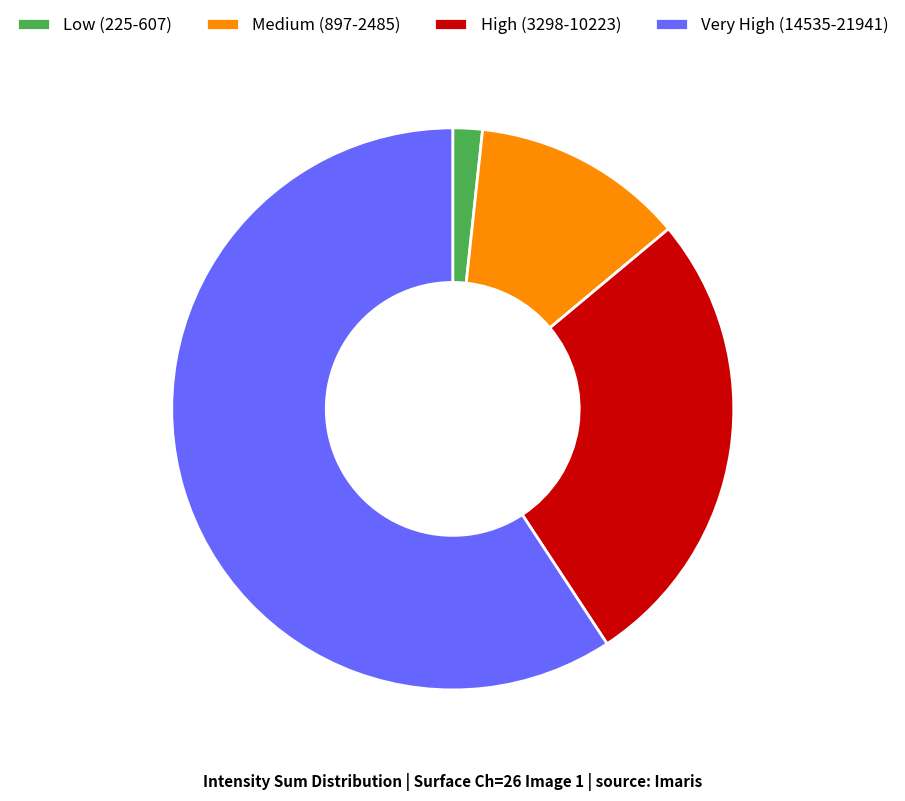

How many segments does this pie chart have?

4